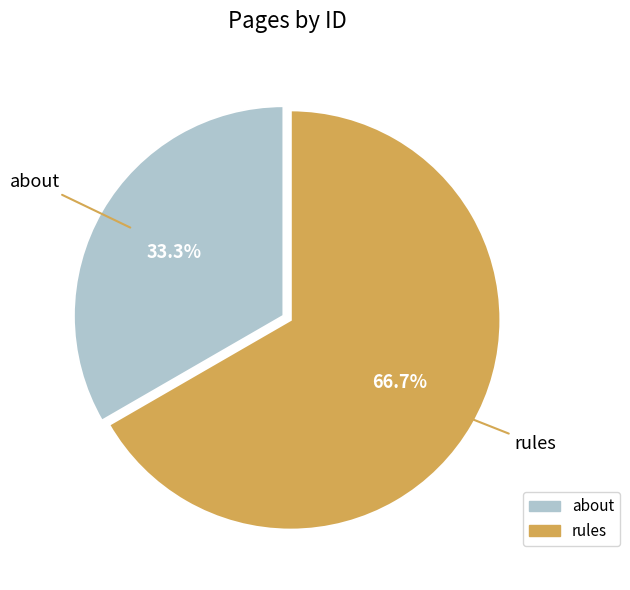

To the nearest percent, what is the difference between the rules and about slice percentages?

33%